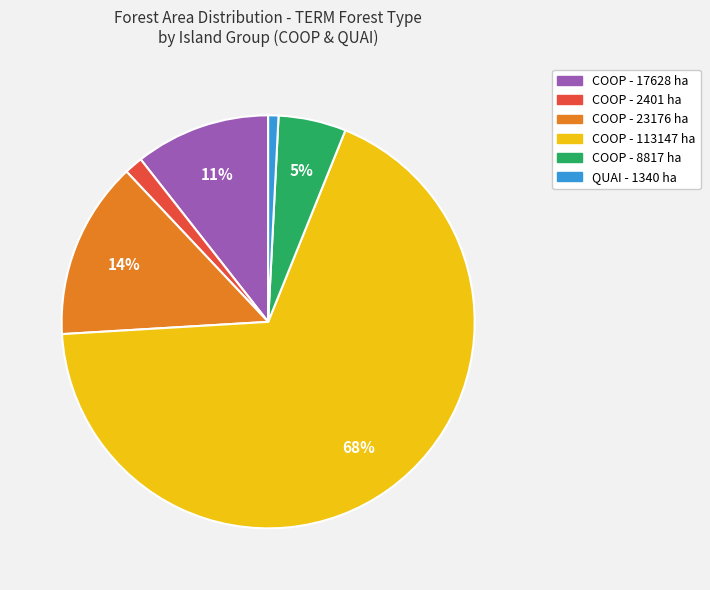

To the nearest percent, what is the average slice percentage?

17%